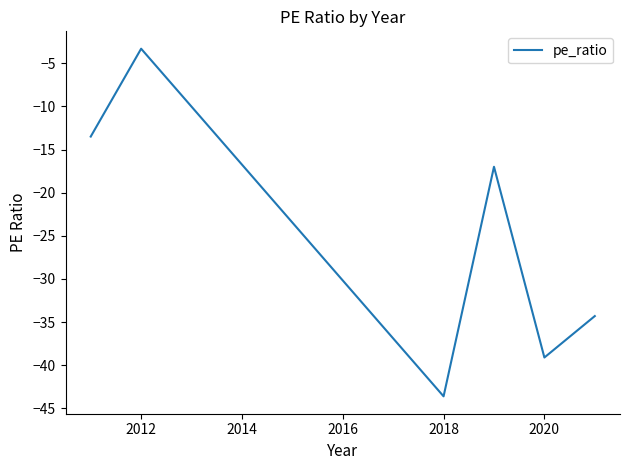

What is the difference between the maximum and minimum values?

40.3